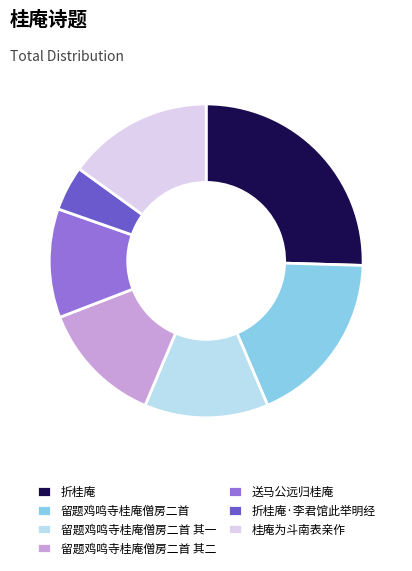

Approximately how many times larger is the value at 留题鸡鸣寺桂庵僧房二首 其一 compared to 折桂庵?

0.5